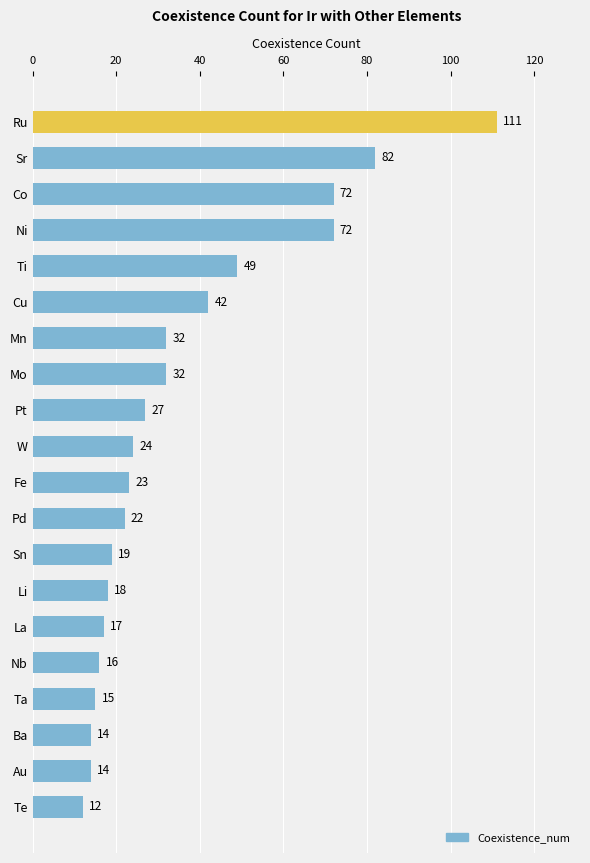

Which has a higher value, Nb or Sn?

Sn